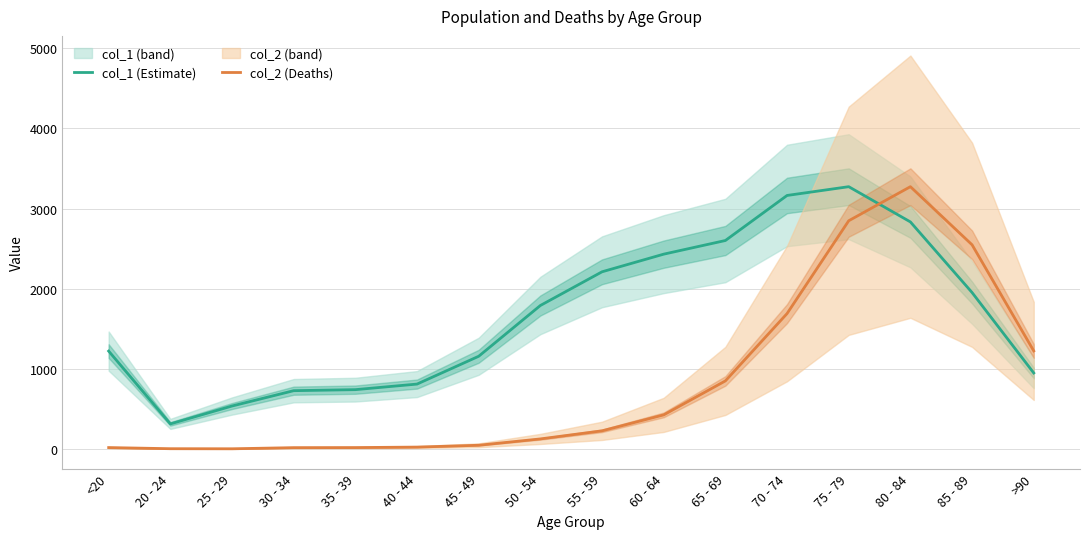

What is the label of the 16th point from the left?

>90